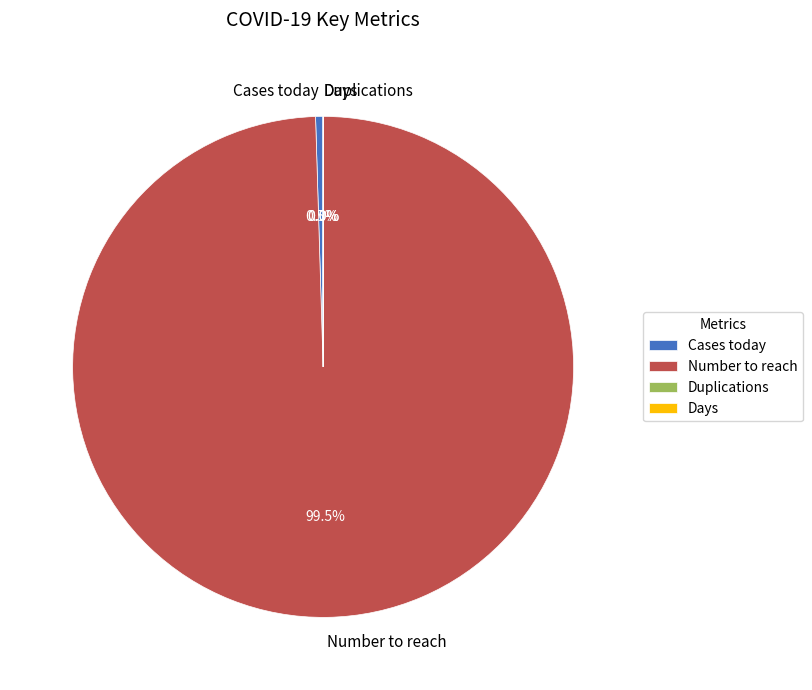

To the nearest percent, what is the difference between the largest and smallest slice percentages?

100%